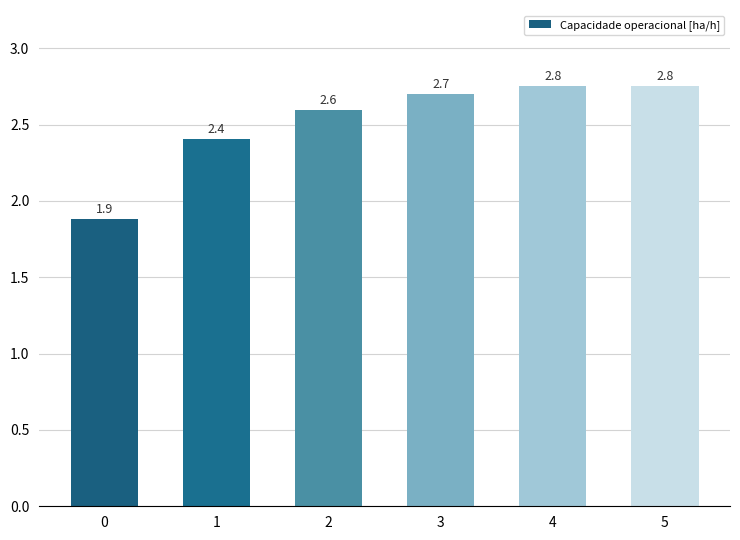

Reading left to right, extract all data points from this chart.

1.9	2.4	2.6	2.7	2.8	2.8